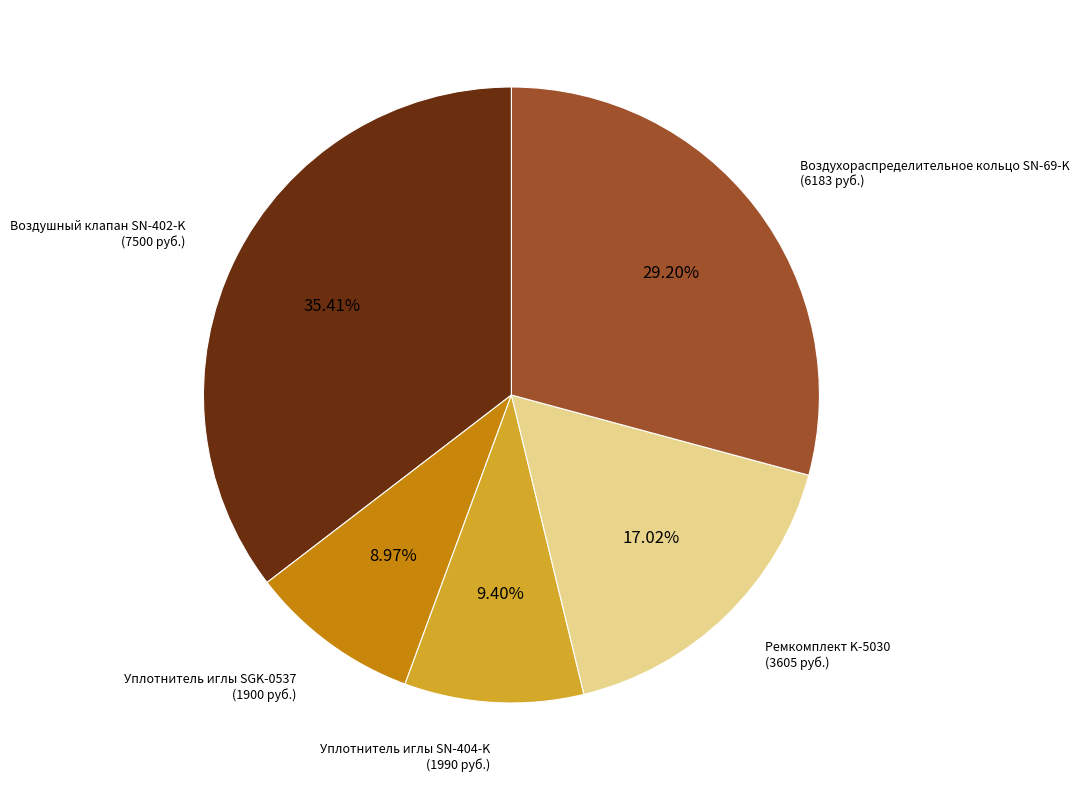

What is the ratio of the value at Ремкомплект K-5030 to the value at Воздушный клапан SN-402-K?

0.5